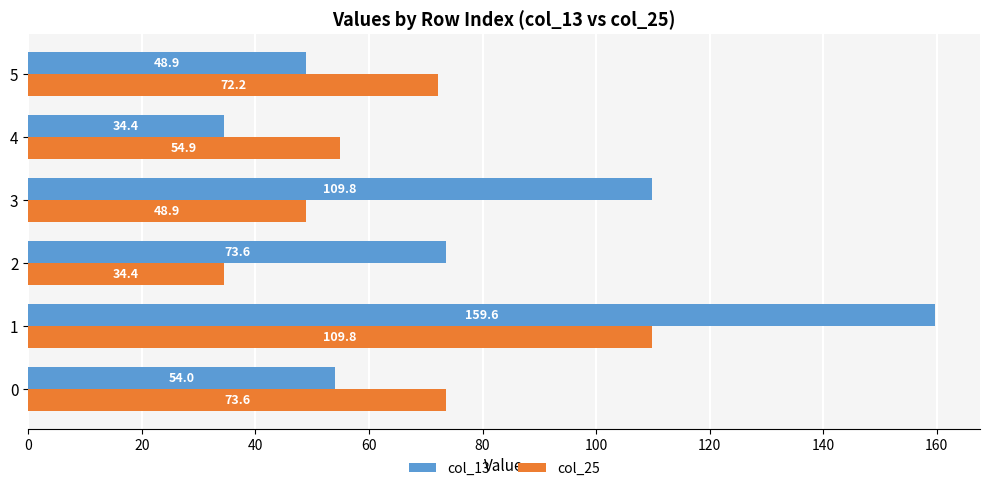

At how many categories does at least one series exceed 58?

5